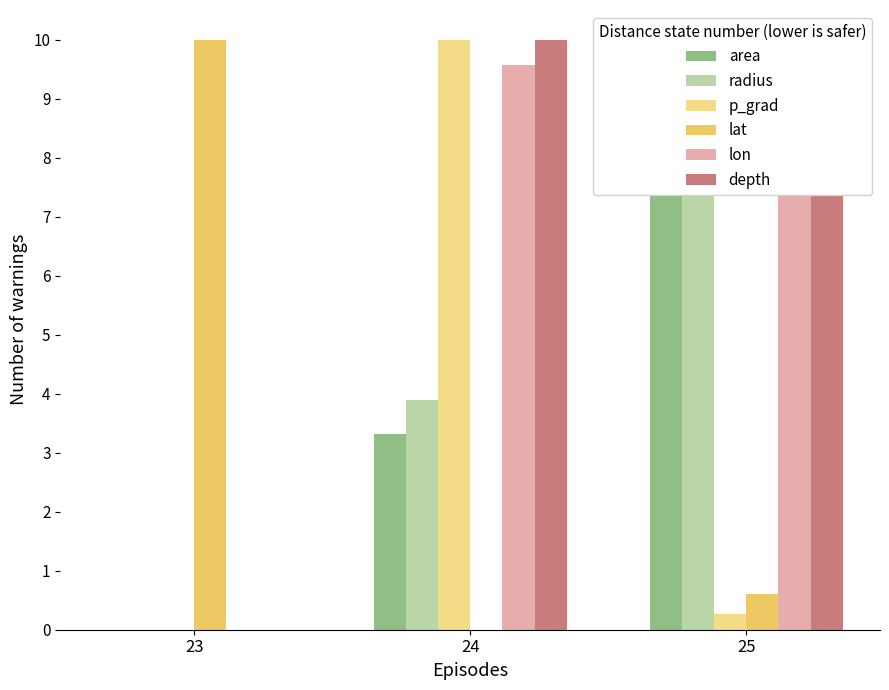

List the labels in order of lon value, smallest first.

23, 24, 25